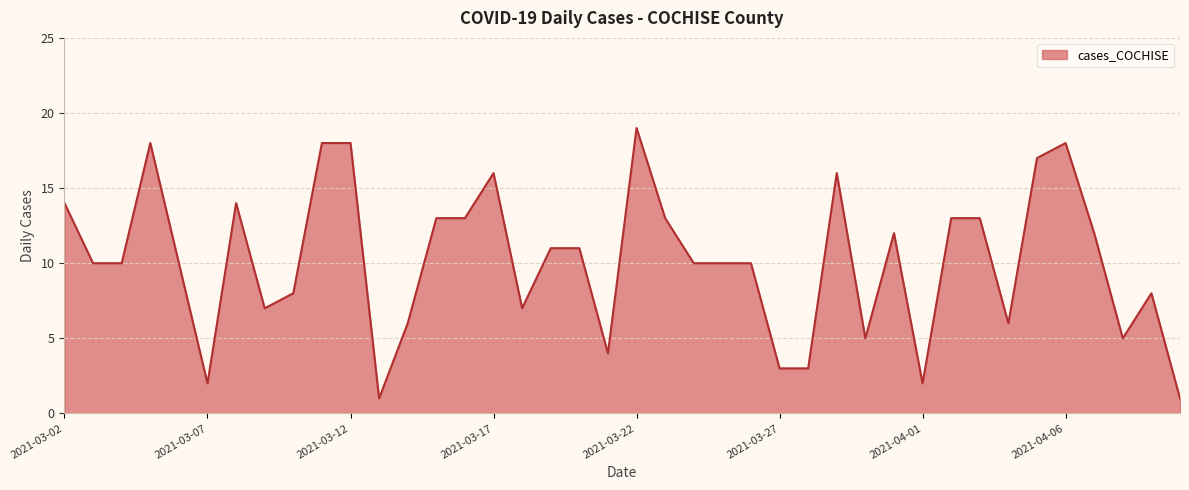

What is the greatest value displayed?

19